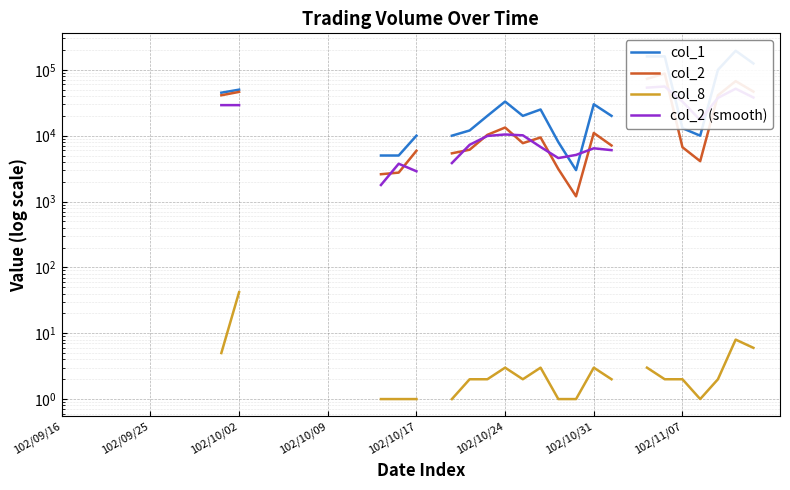

Count the col_2 values in the range 41100 to 41101.

1